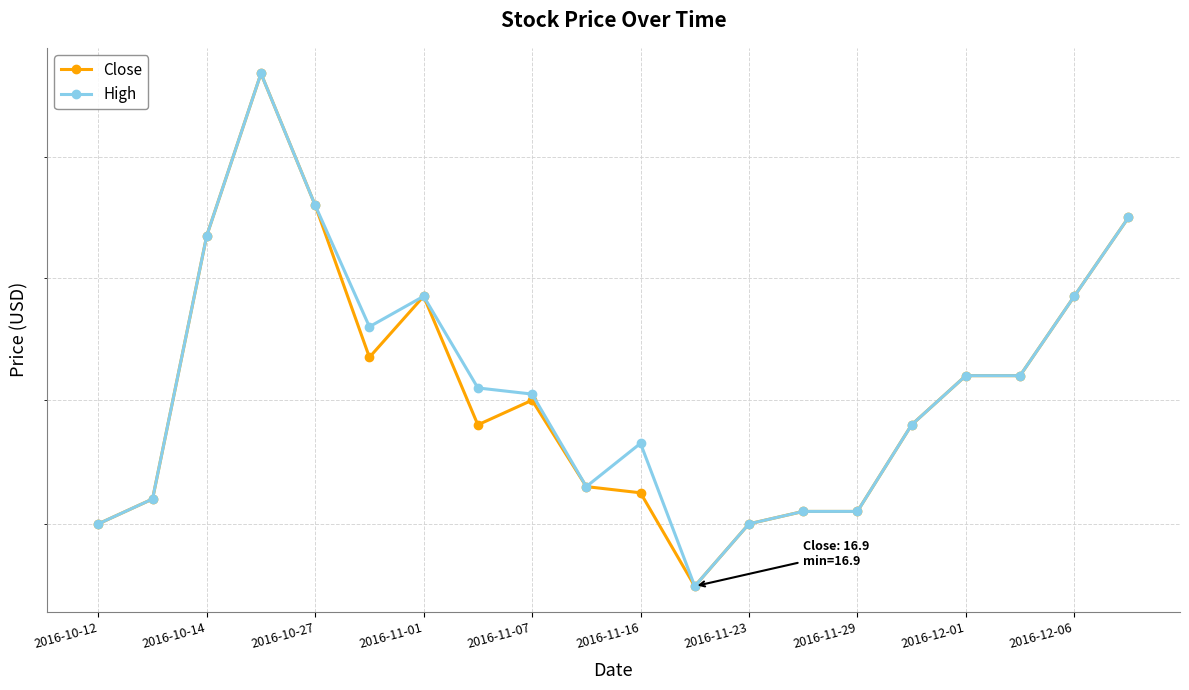

What position from the left is 2016-12-01?

17